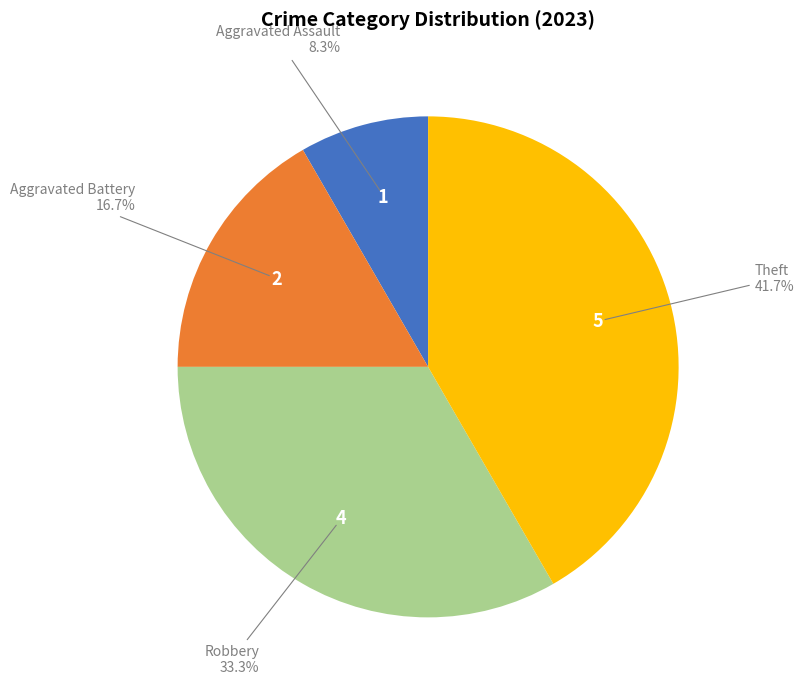

Does any single category account for the majority?

No